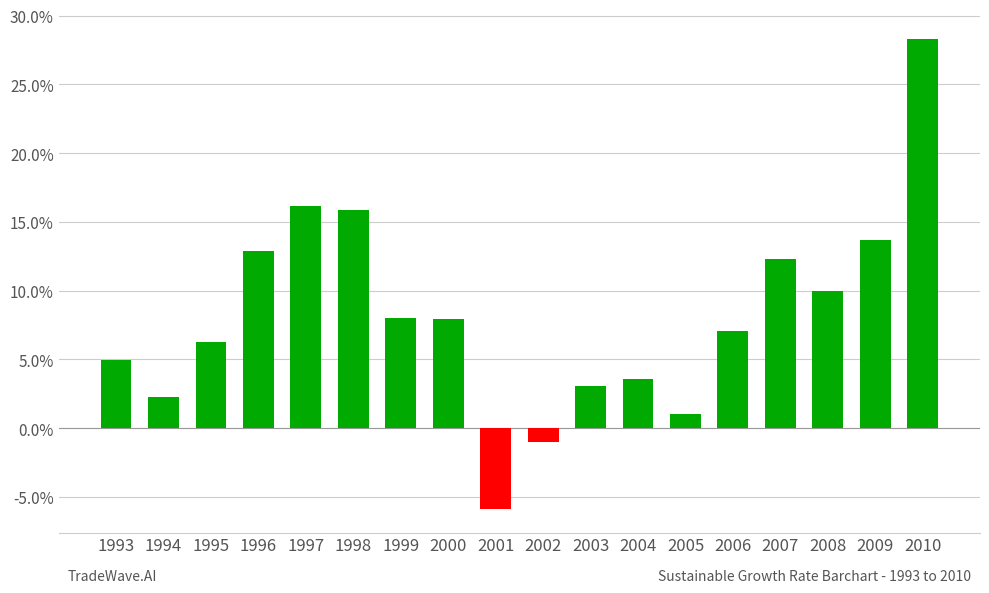

At which label does SustGrowthRate (positive) first exceed 7?

1996